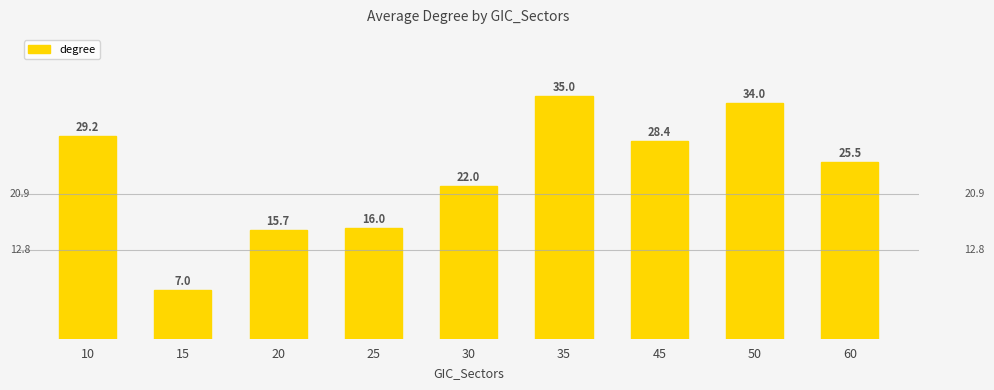

Rank the categories by value from lowest to highest.

15, 20, 25, 30, 60, 45, 10, 50, 35